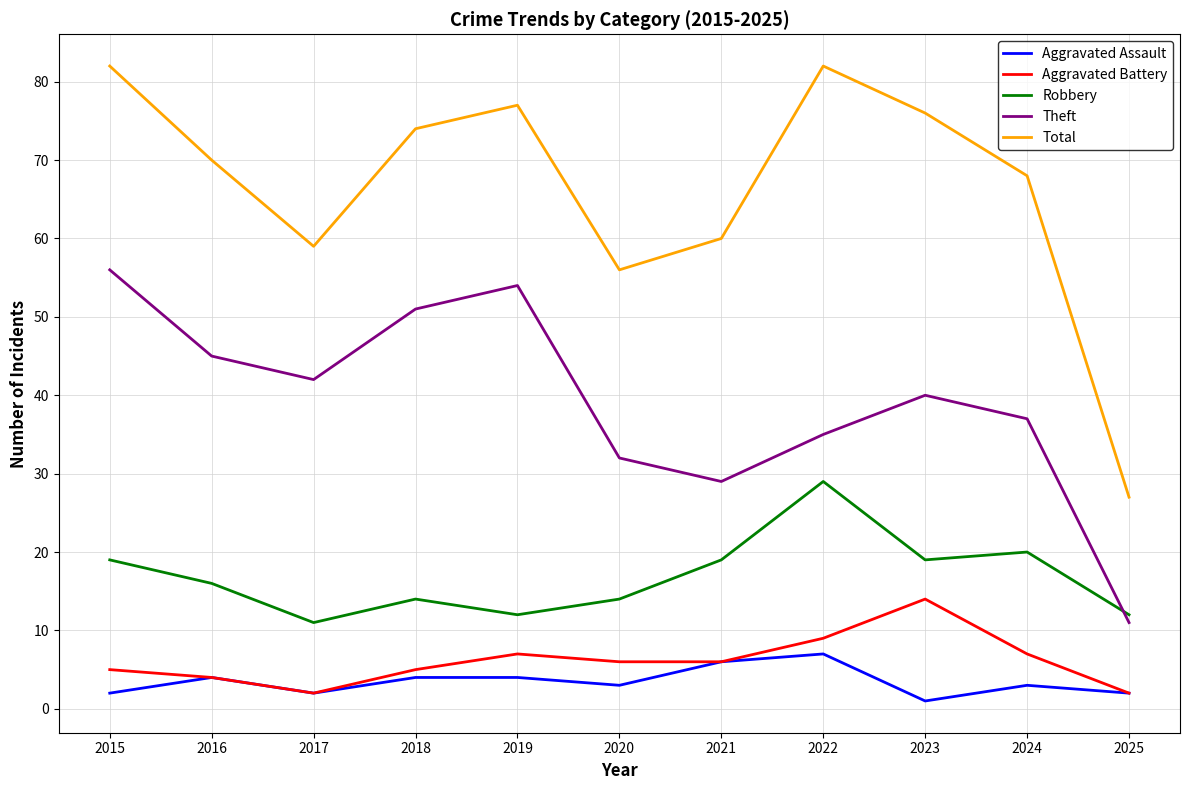

How many series are shown in this chart?

5